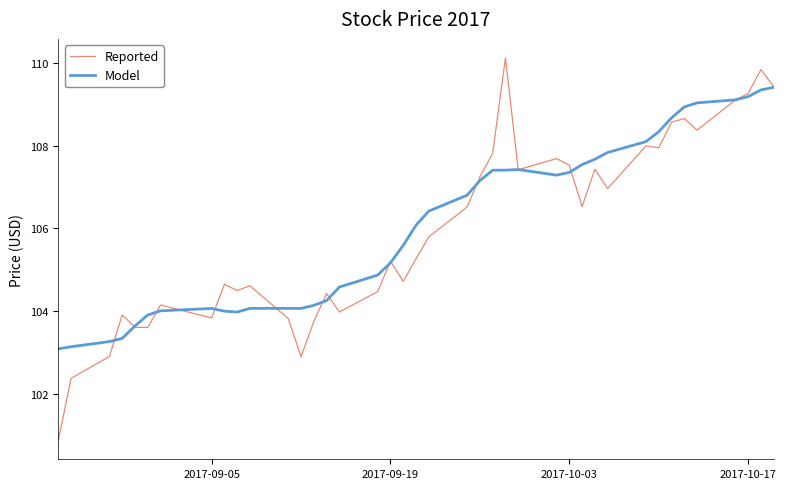

How many values in the Reported series exceed 105?

22